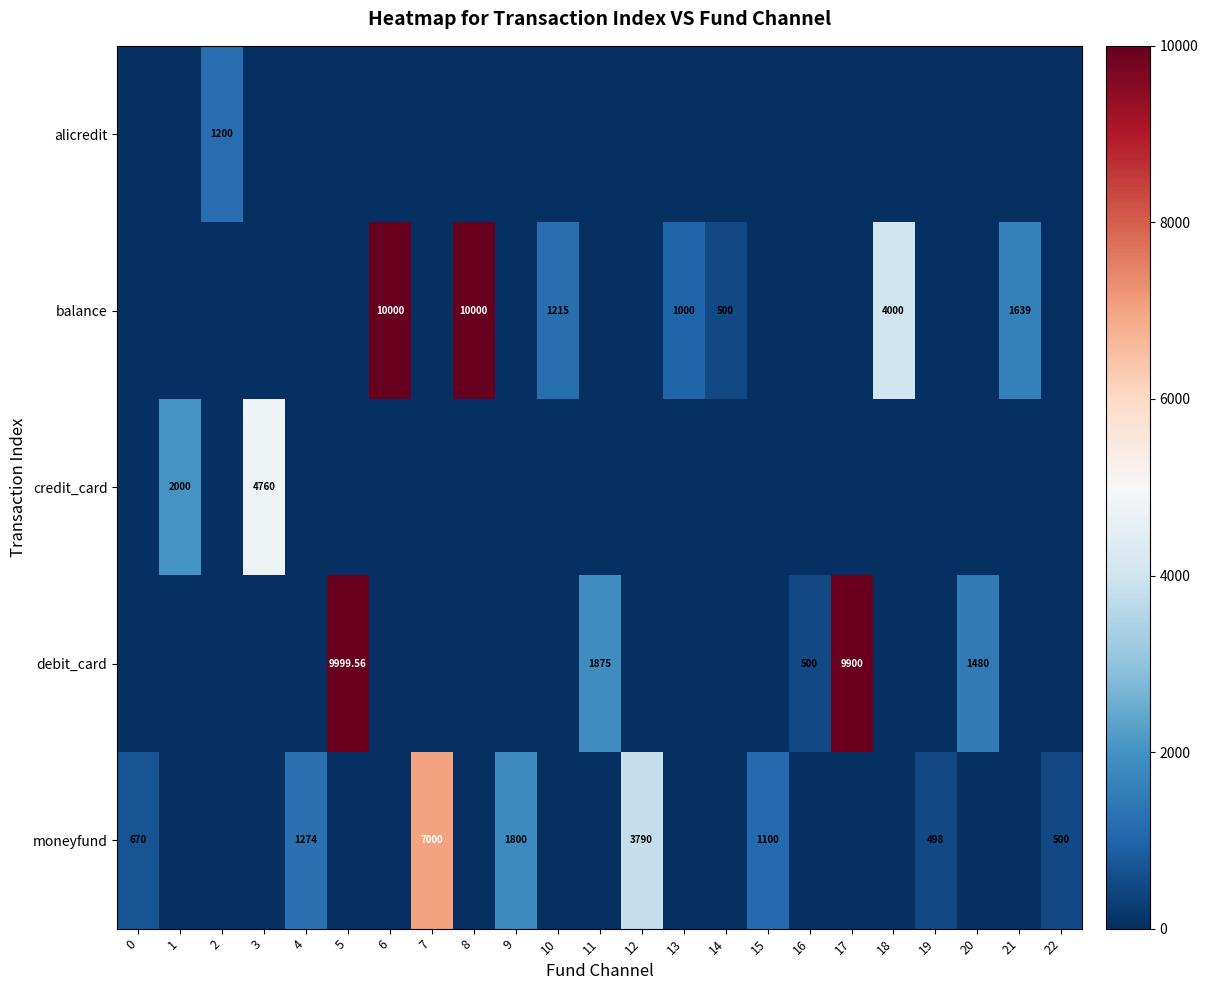

Is the value of debit_card at 20 greater than the value of moneyfund at 0?

Yes